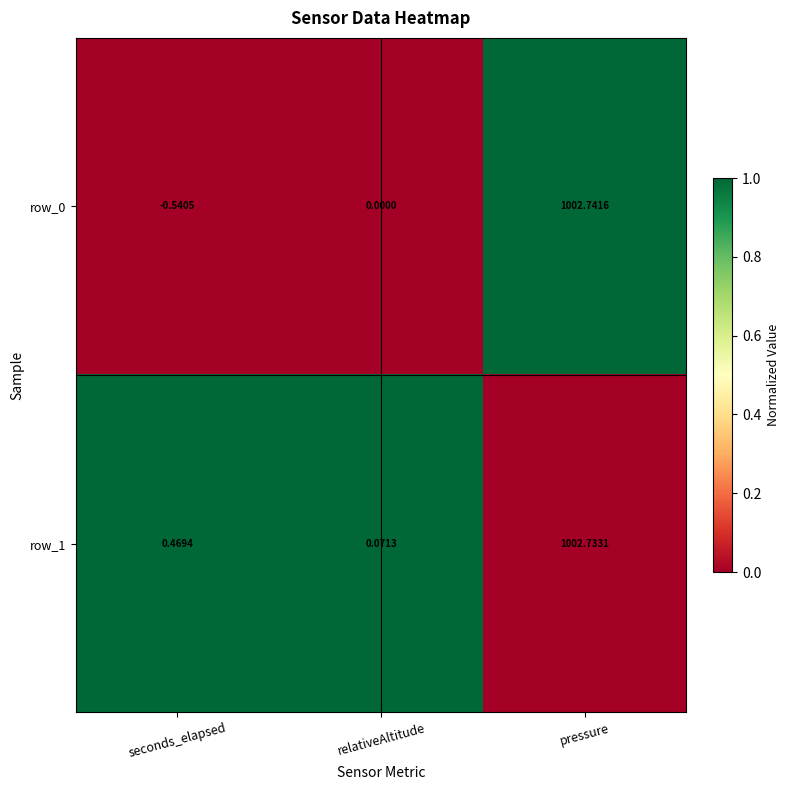

Between seconds_elapsed and relativeAltitude, which series saw the biggest shift?

row_0